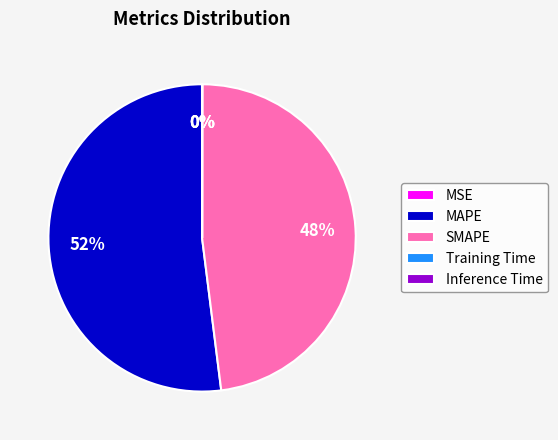

Combined, do MAPE and SMAPE account for over 50%?

Yes